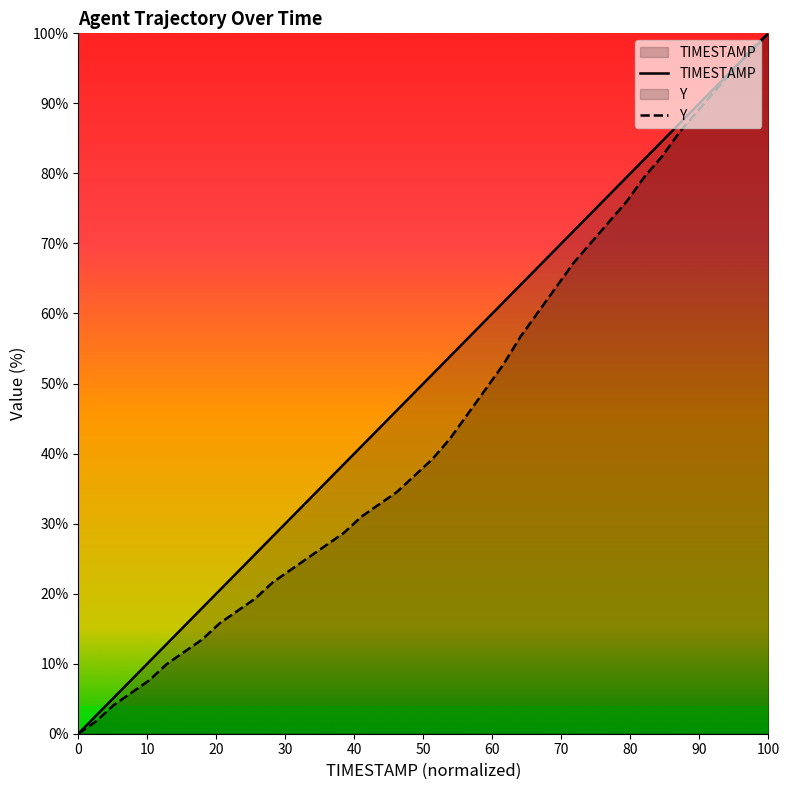

List the series in order of their overall mean, lowest first.

Y, TIMESTAMP